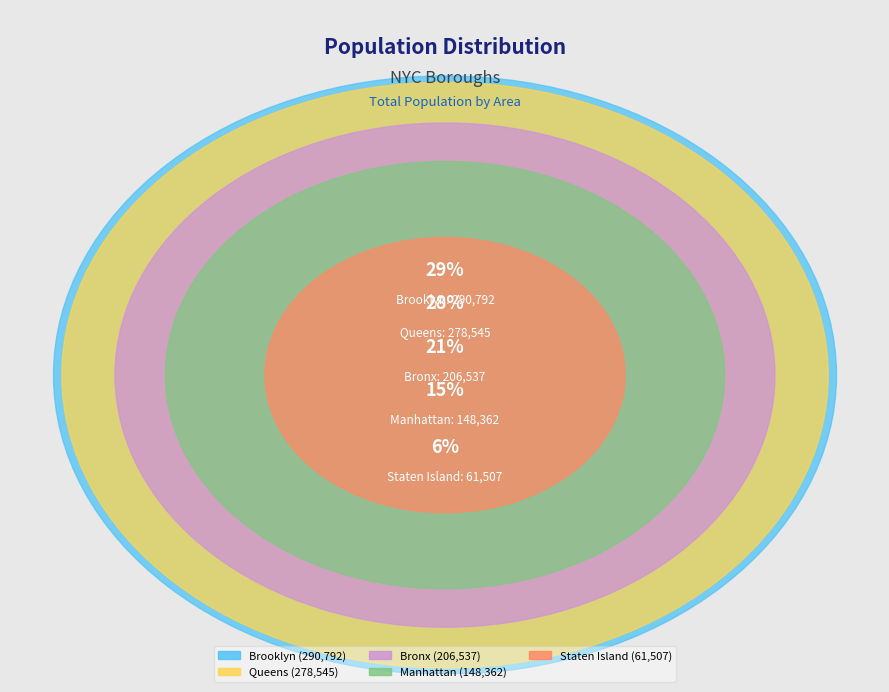

What is the smallest slice in the pie chart?

Staten Island